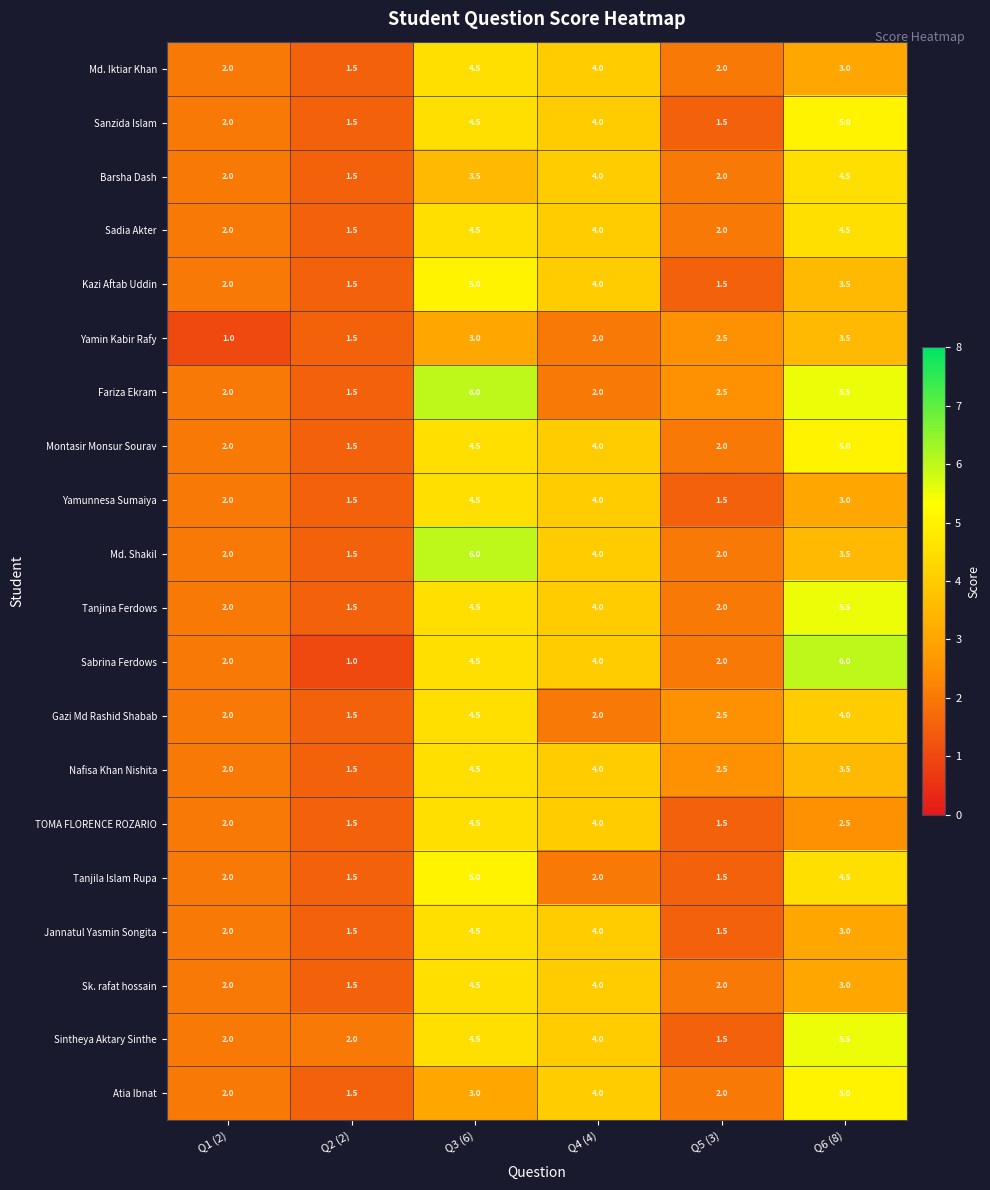

What is the sum of the Sintheya Aktary Sinthe values at Q4 (4) and Q1 (2)?

6.0